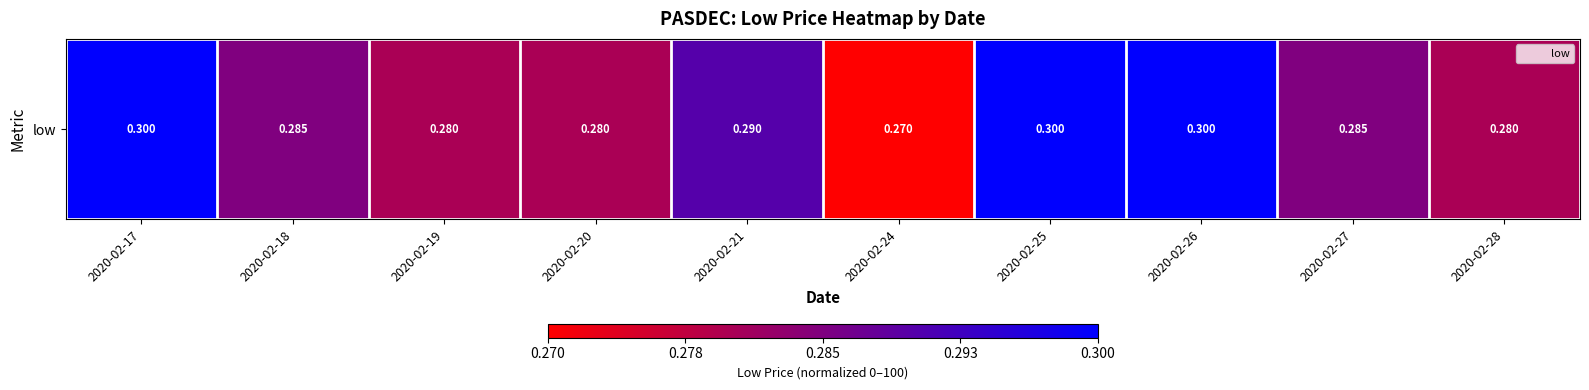

Rank the categories by value from highest to lowest.

2020-02-17, 2020-02-25, 2020-02-26, 2020-02-21, 2020-02-18, 2020-02-27, 2020-02-19, 2020-02-20, 2020-02-28, 2020-02-24